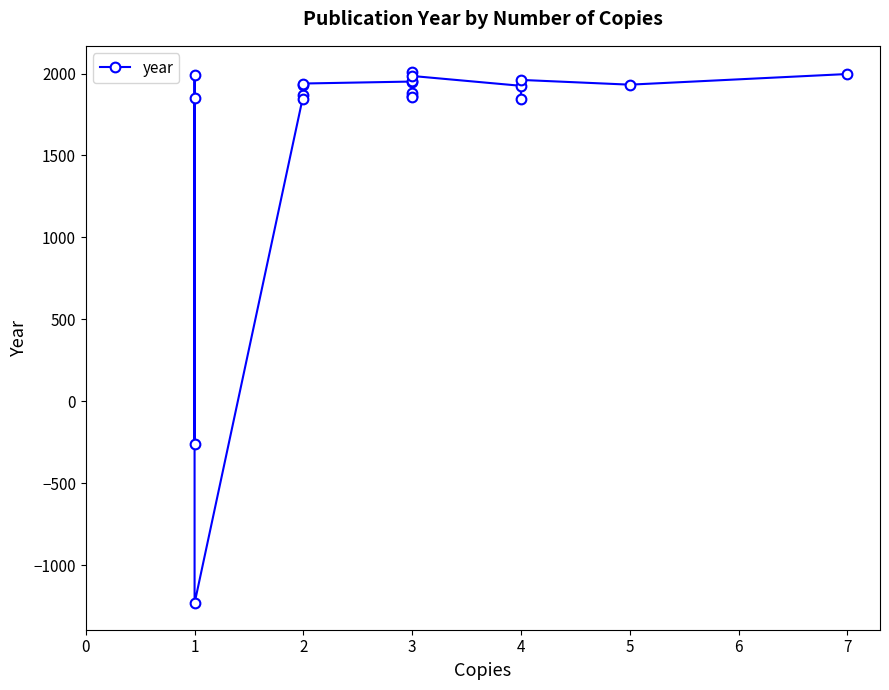

Rank the categories by value from lowest to highest.

1, 1, 2, 4, 1, 3, 3, 2, 3, 4, 2, 5, 2, 3, 3, 4, 3, 1, 7, 3